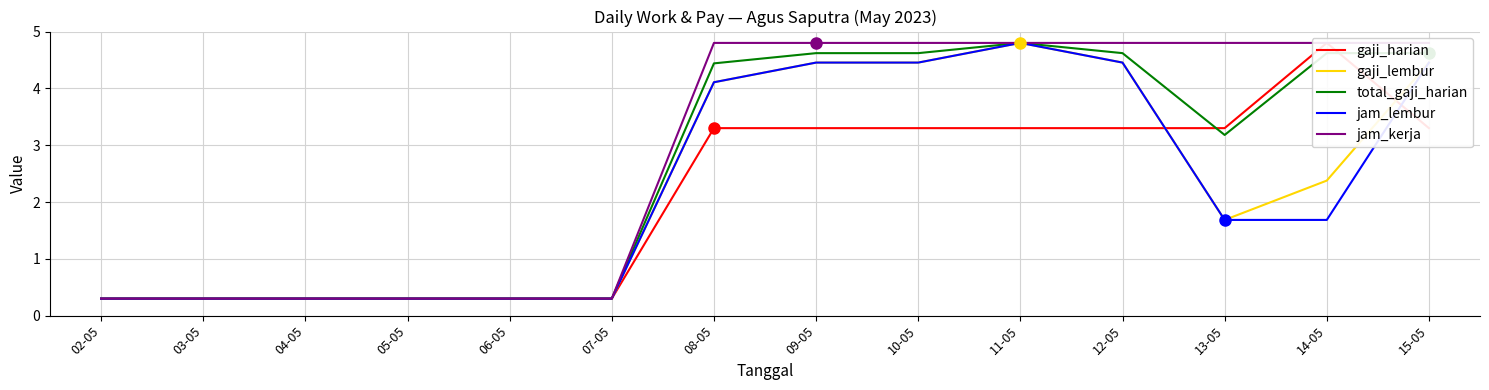

True or false: gaji_harian has a value of 5.2 at 08-05.

False